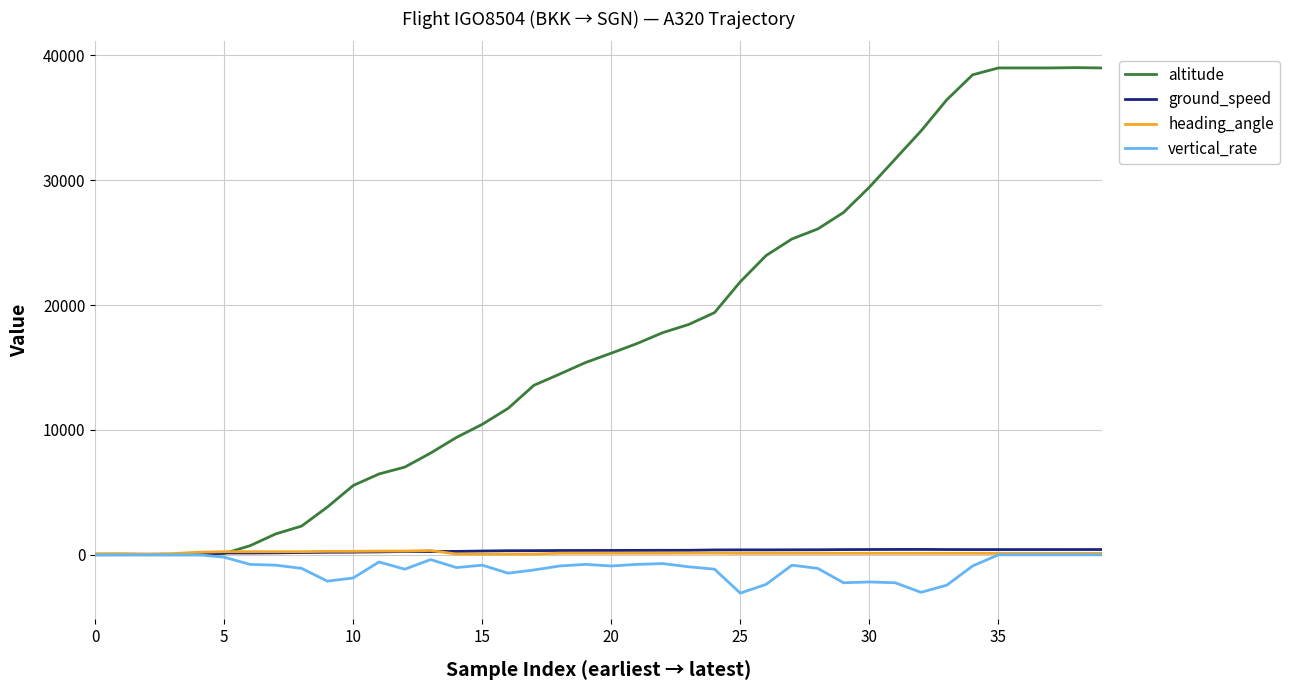

Which series has the widest spread of values?

altitude